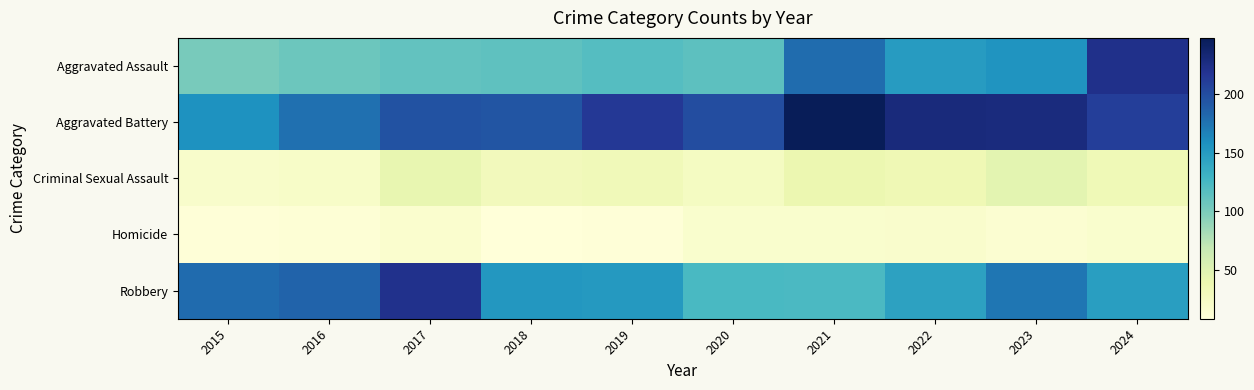

Between 2015 and 2016, which series saw the biggest shift?

Aggravated Battery